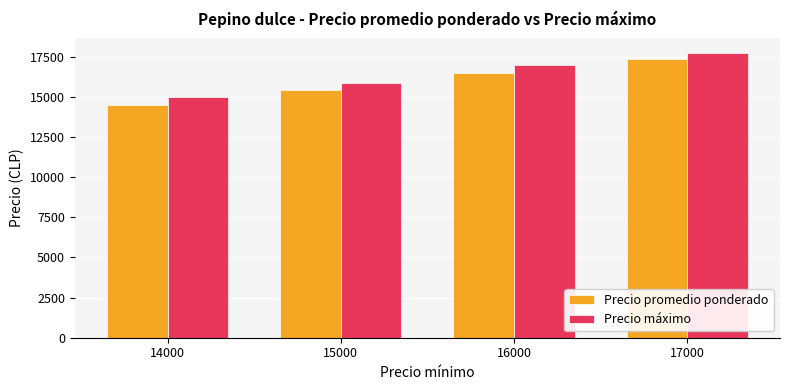

At which category is the sum across all series the highest?

17000